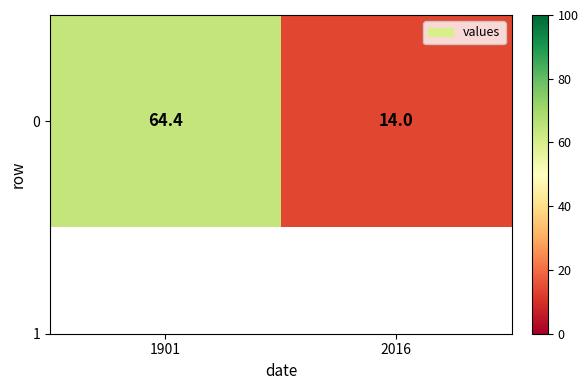

True or false: the data shows 21.5 at 2016.

False